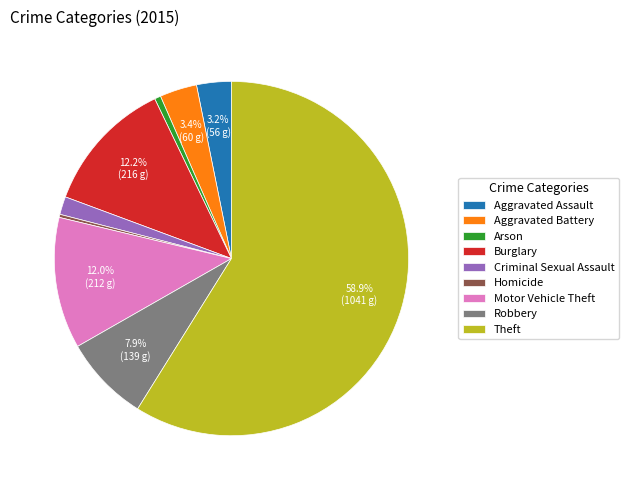

Is it true that Theft is 53% of the pie?

False